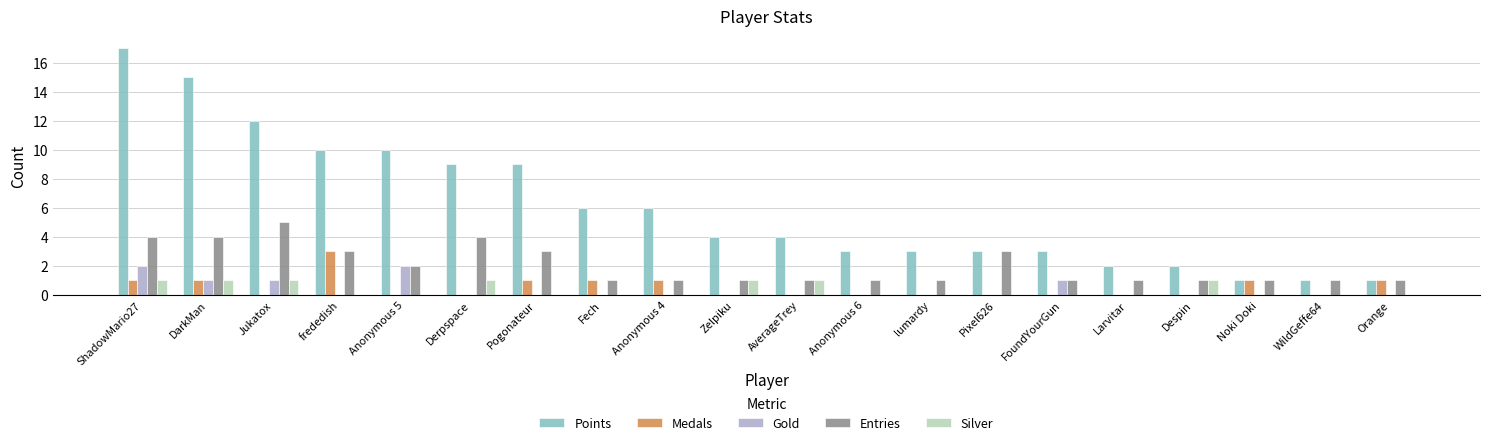

What is the sum of the Entries values at Anonymous 6 and Anonymous 5?

3